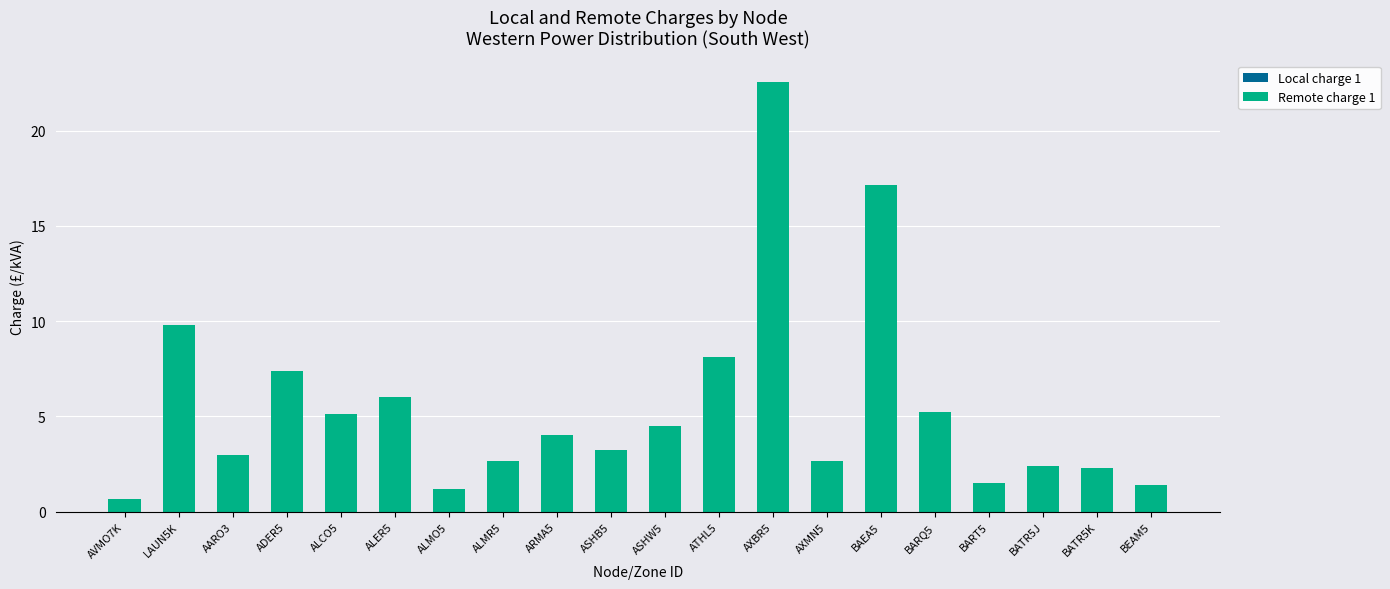

Where is the data nearest to the value 11?

LAUN5K